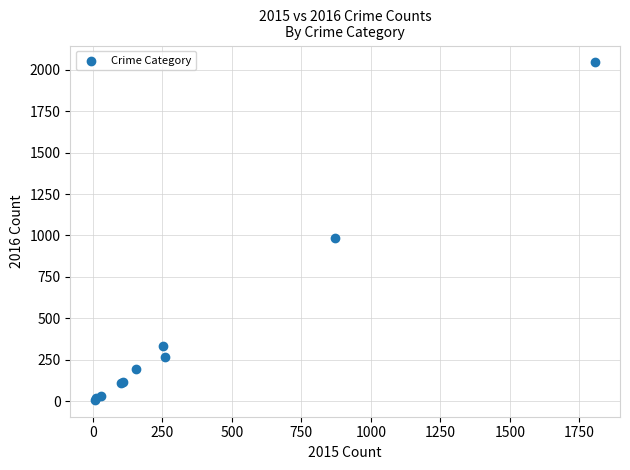

What Y value in the scatter plot is closest to 1026?

982